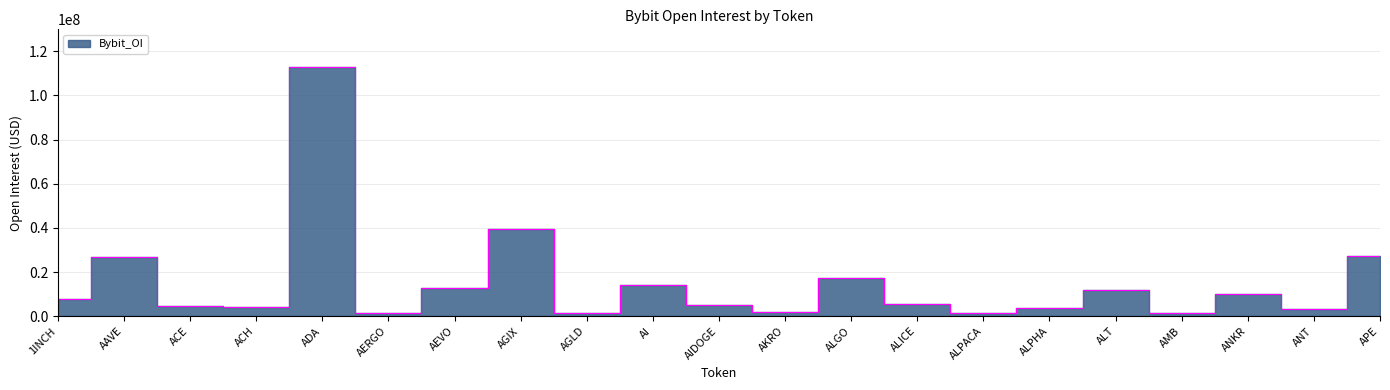

What is the difference between the values at ALGO and AMB?

15555370